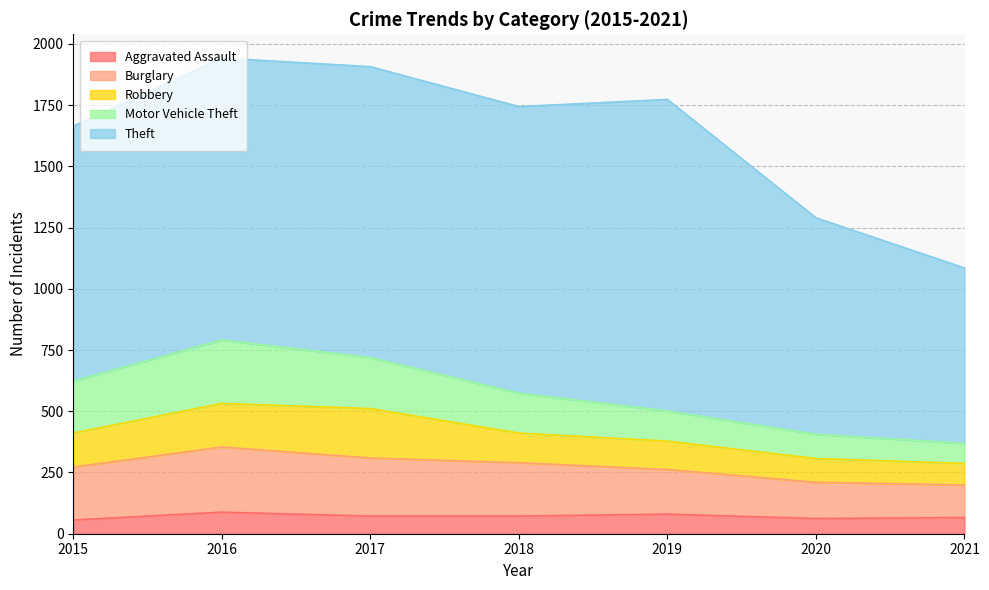

What are all the series names shown in the legend?

Aggravated Assault, Burglary, Robbery, Motor Vehicle Theft, Theft